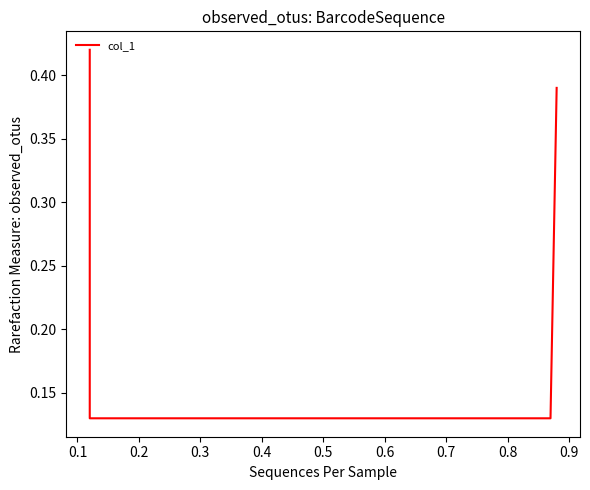

Reading right to left, extract all data points from this chart.

0.4	0.1	0.1	0.4